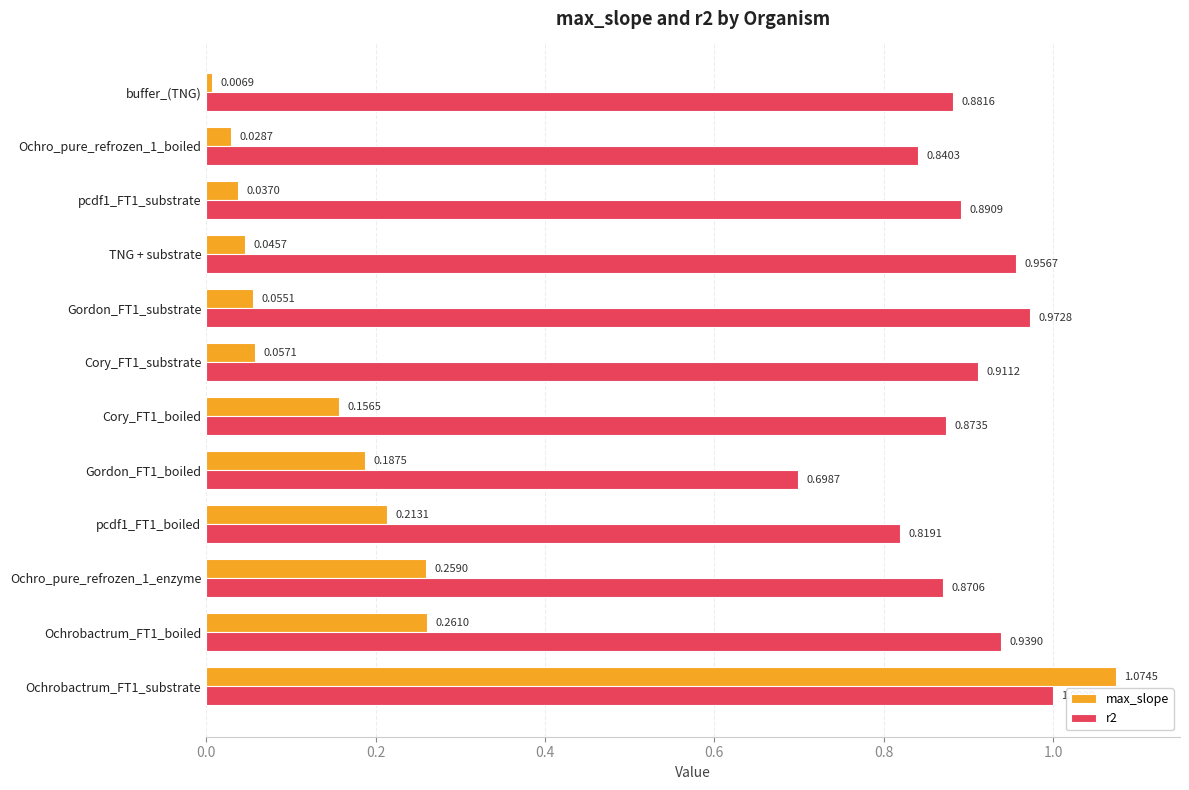

List the series in order of their overall mean, highest first.

r2, max_slope